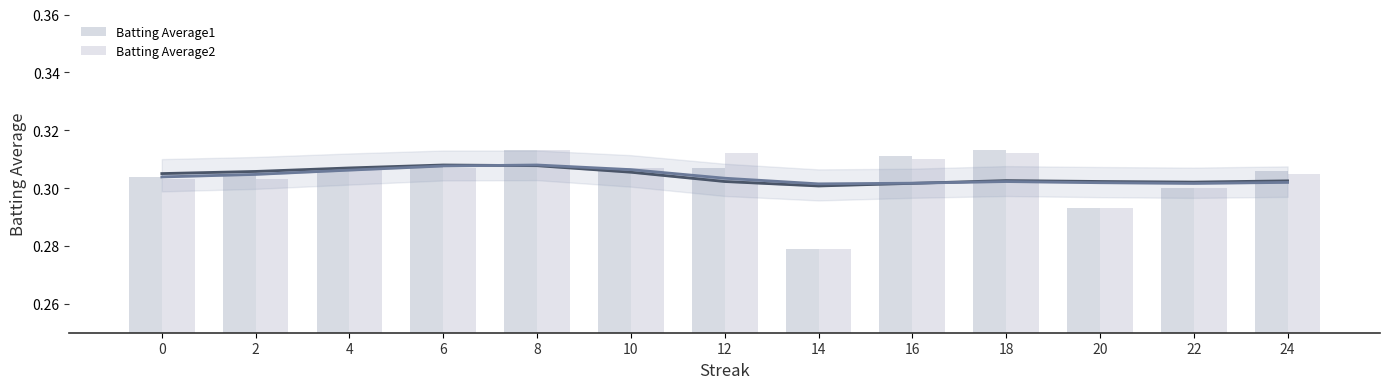

List the series in order of their overall mean, lowest first.

Batting Average2, Batting Average1